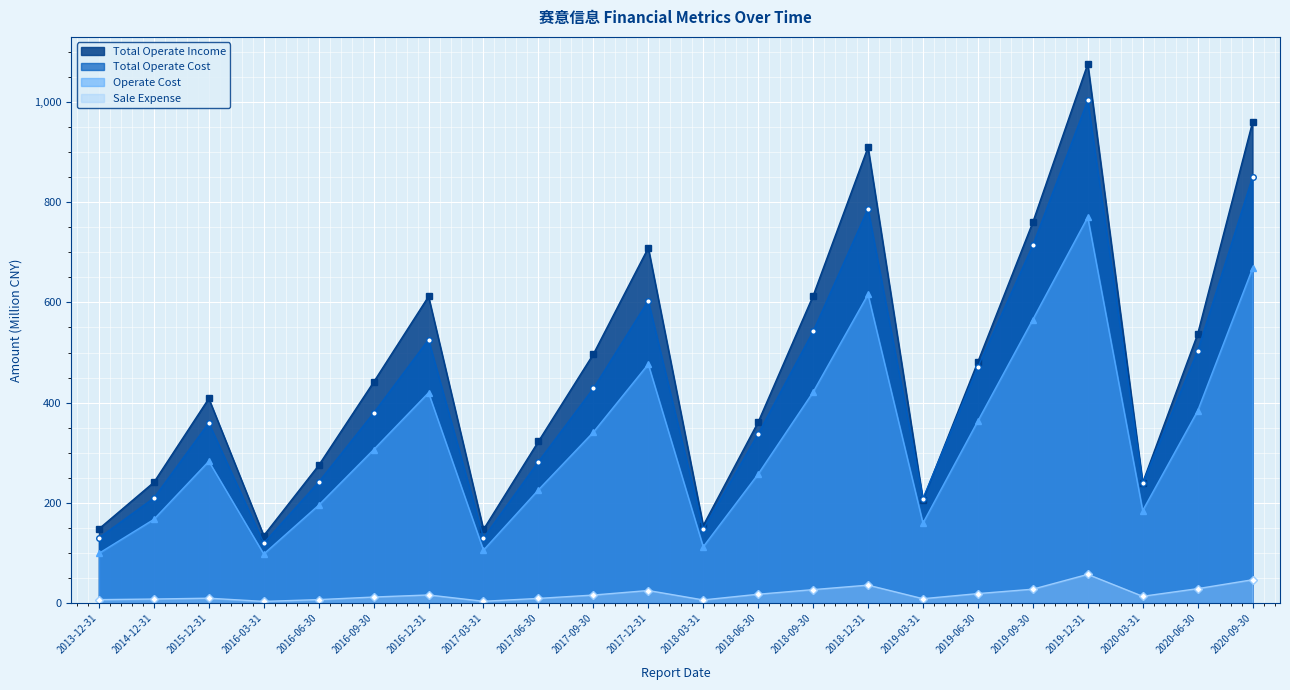

Which series changed the most between 2018-09-30 and 2020-03-31?

Total Operate Income